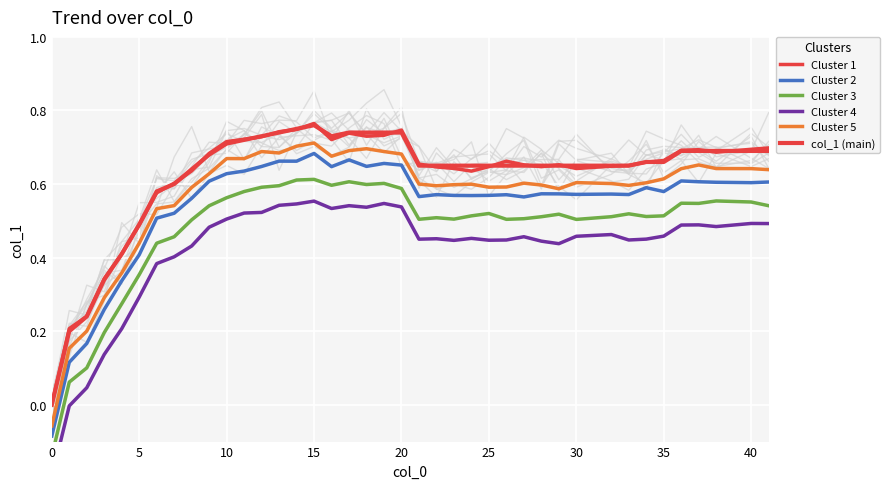

How many lines are shown in the chart?

6